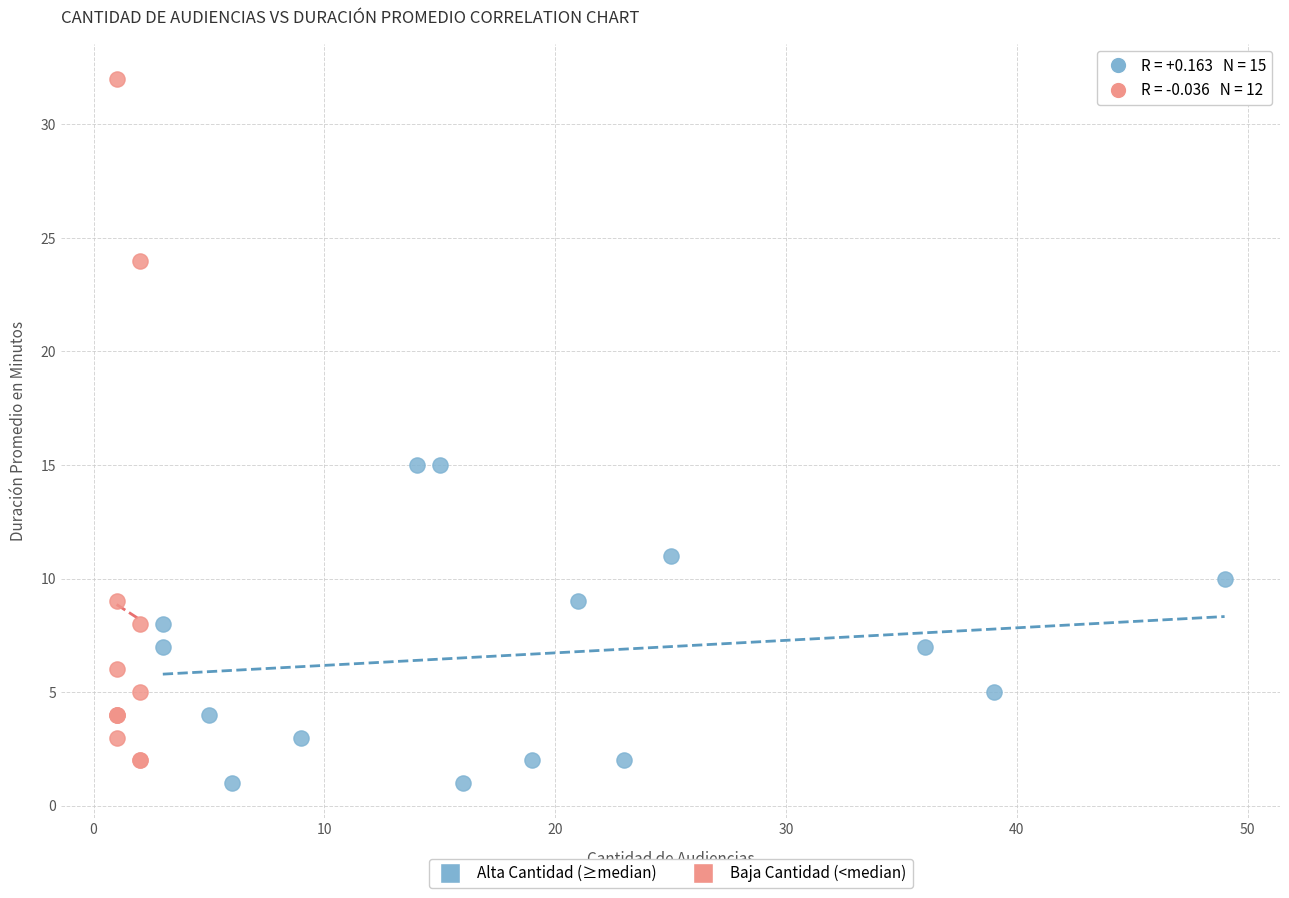

Which series has the largest Y range (max minus min)?

Baja Cantidad (<median)